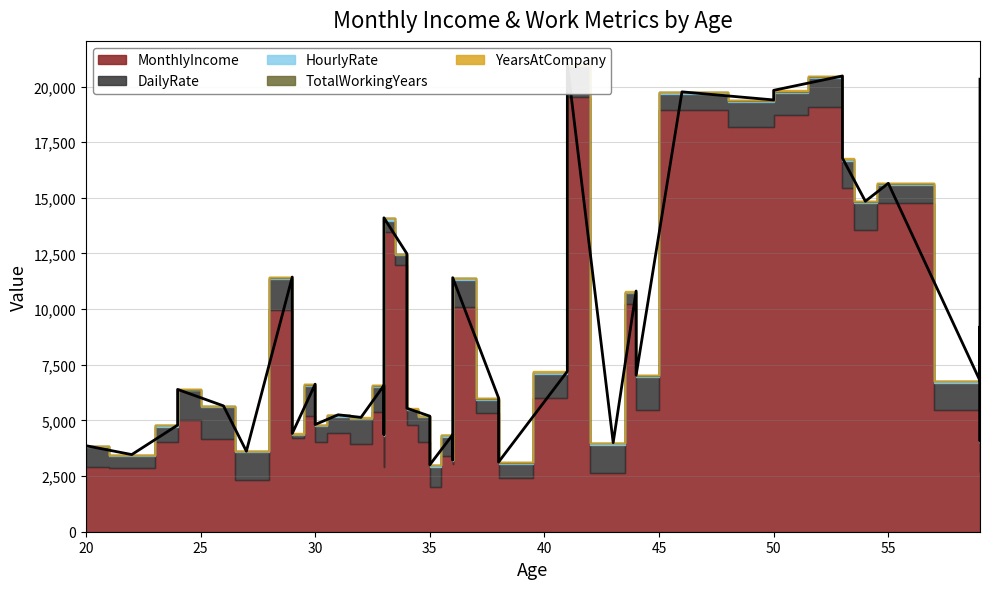

Where is TotalWorkingYears nearest to the value 16?

54